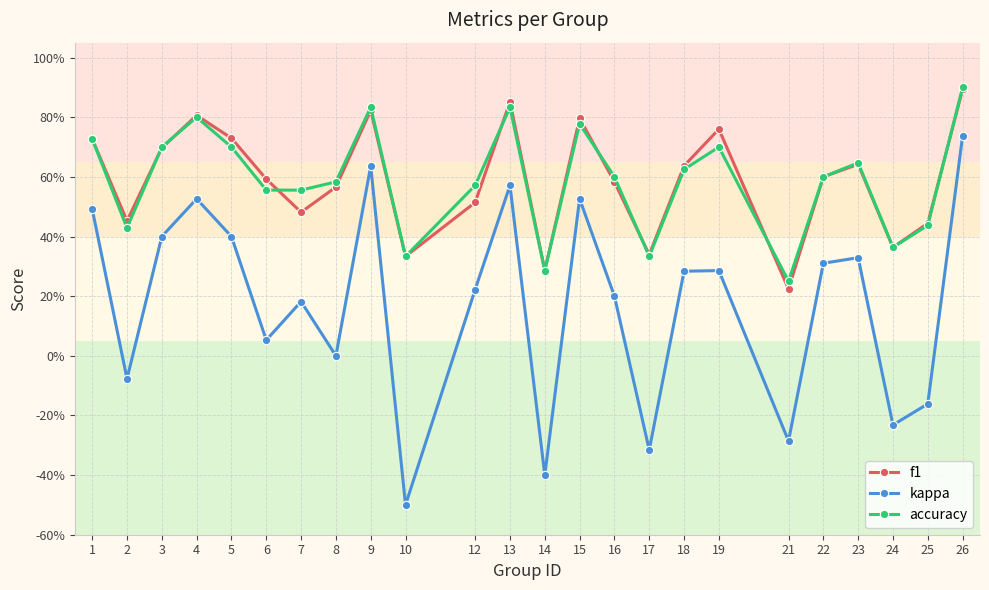

How many interior local valleys does the kappa series have?

8